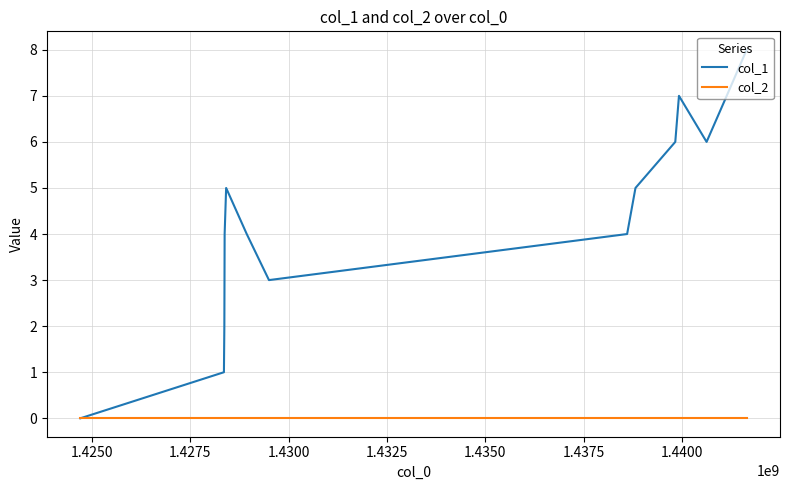

Which series has the largest total across all categories?

col_1